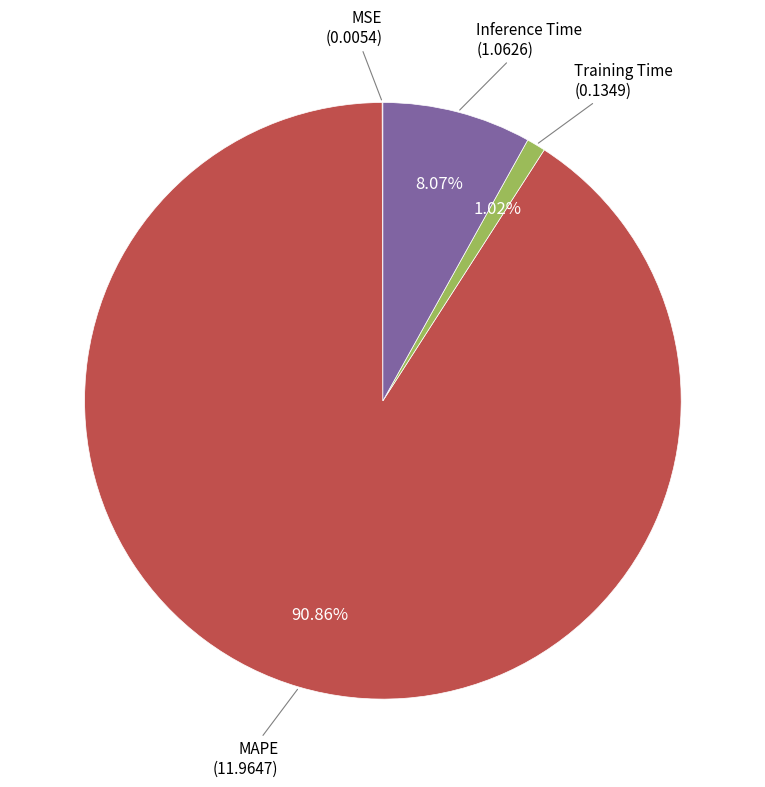

Is it true that Training Time is 11% of the pie?

False